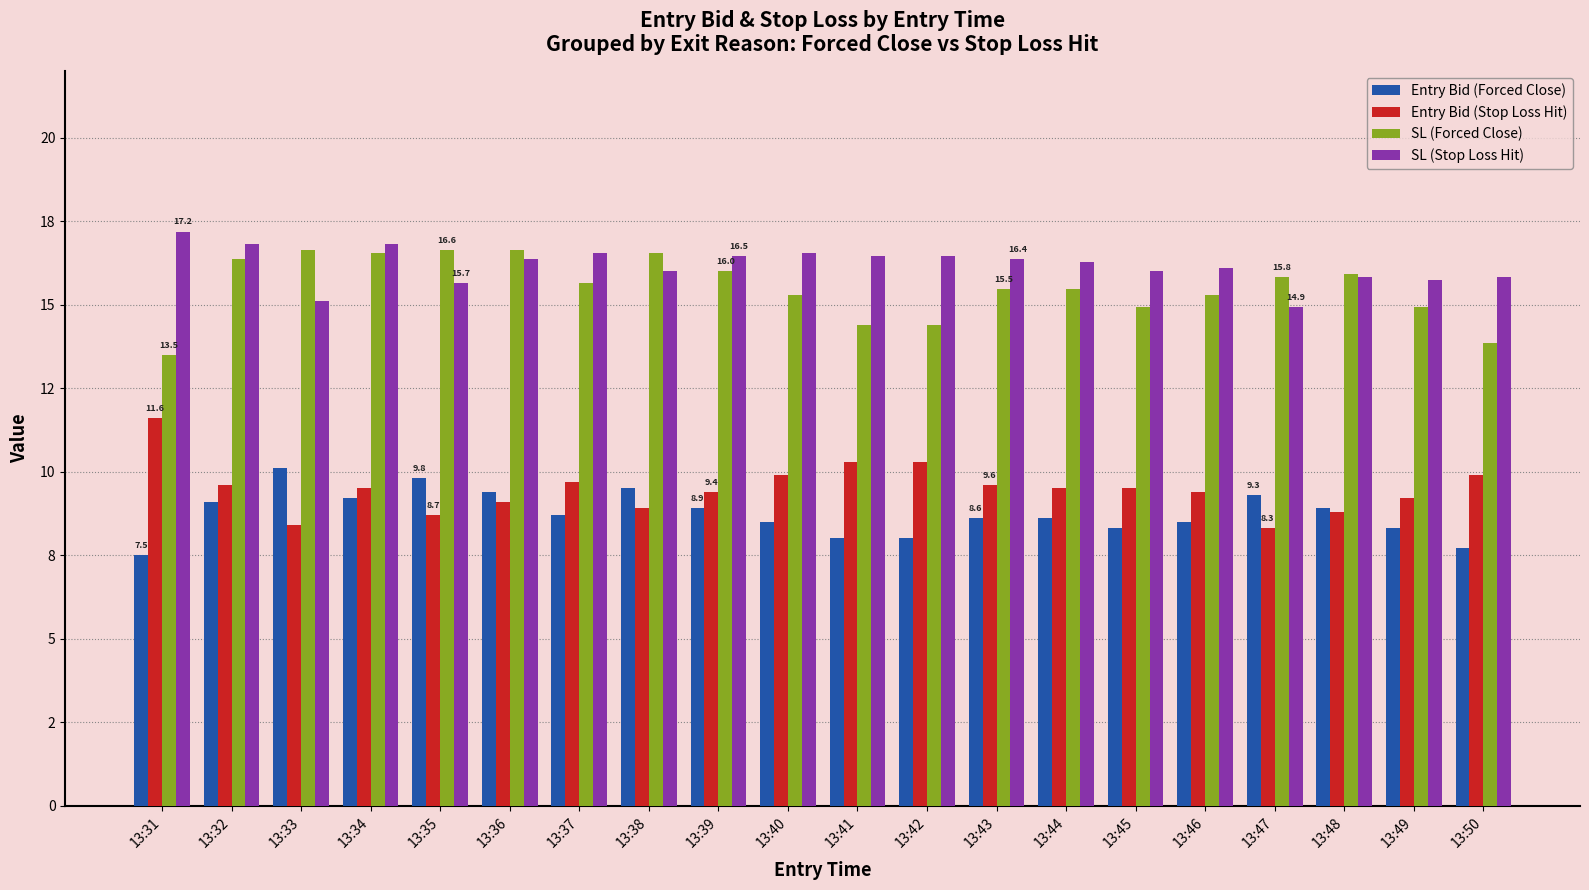

Are the bars grouped side by side (vs. stacked)?

Yes